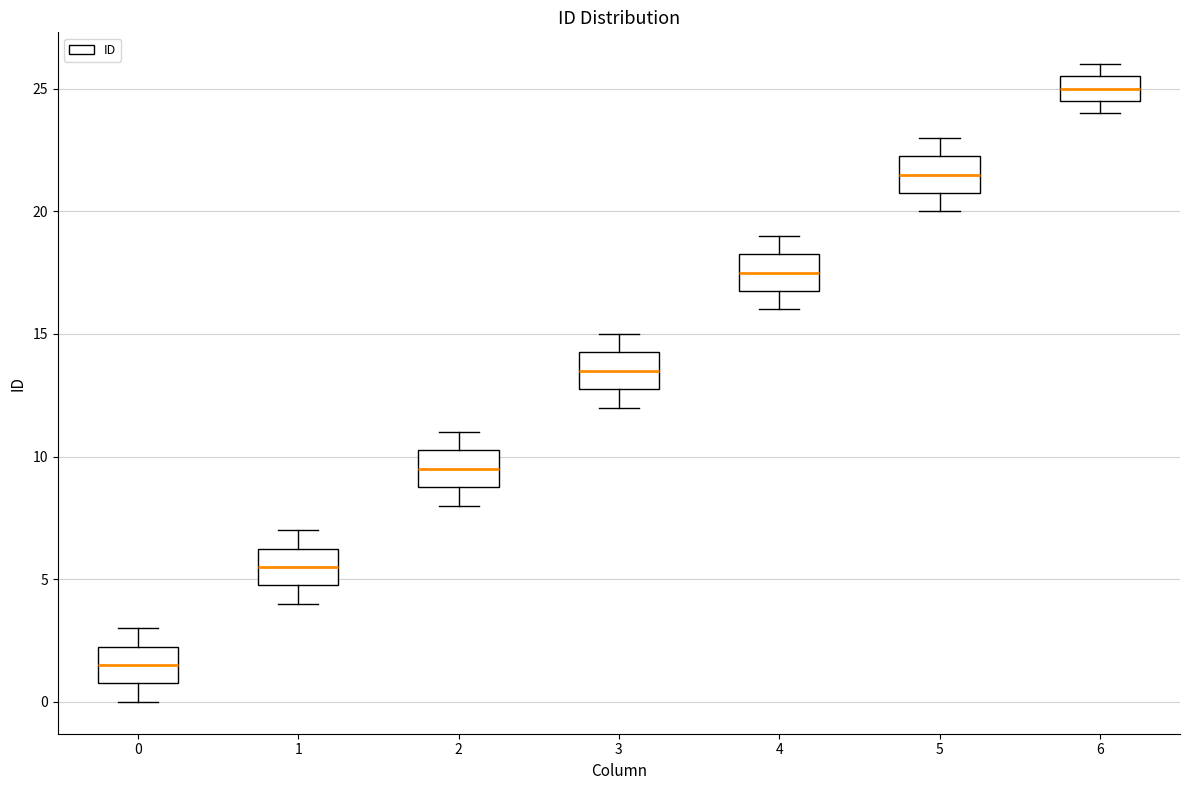

Reading left to right, transcribe this box plot: for each box, give where its median line is, the range the box spans, and where its two whiskers end, as read against the y-axis. The values are not printed on the chart, so give them approximately, as read against the axis.

0: median 1.5, box 1.0 to 2.5, whiskers 0.0 to 3.0
1: median 5.5, box 5.0 to 6.5, whiskers 4.0 to 7.0
2: median 9.5, box 9.0 to 10.5, whiskers 8.0 to 11.0
3: median 13.5, box 13.0 to 14.5, whiskers 12.0 to 15.0
4: median 17.5, box 17.0 to 18.5, whiskers 16.0 to 19.0
5: median 21.5, box 21.0 to 22.5, whiskers 20.0 to 23.0
6: median 25.0, box 24.5 to 25.5, whiskers 24.0 to 26.0